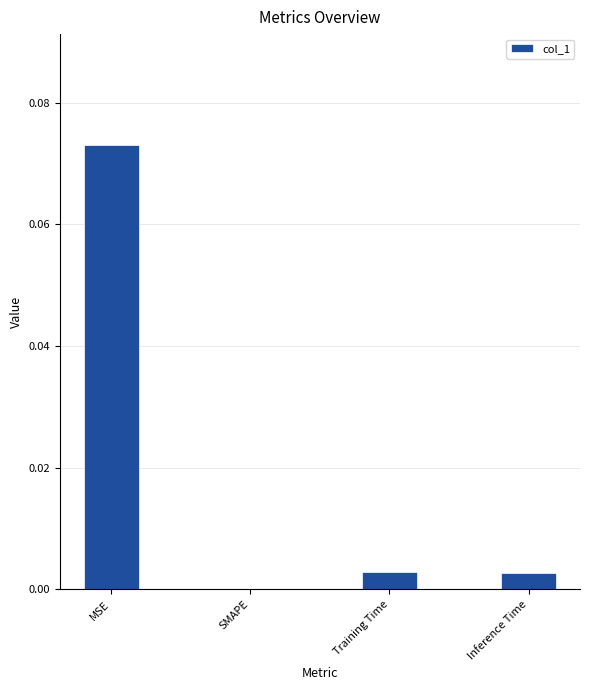

The value at Inference Time is 0.0. True or false?

True